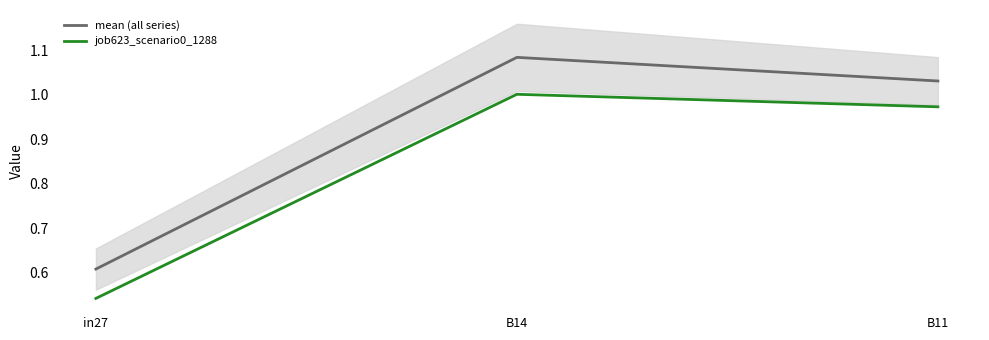

Is the value of job623_scenario0_1288 at B14 greater than the value of mean (all series) at in27?

Yes